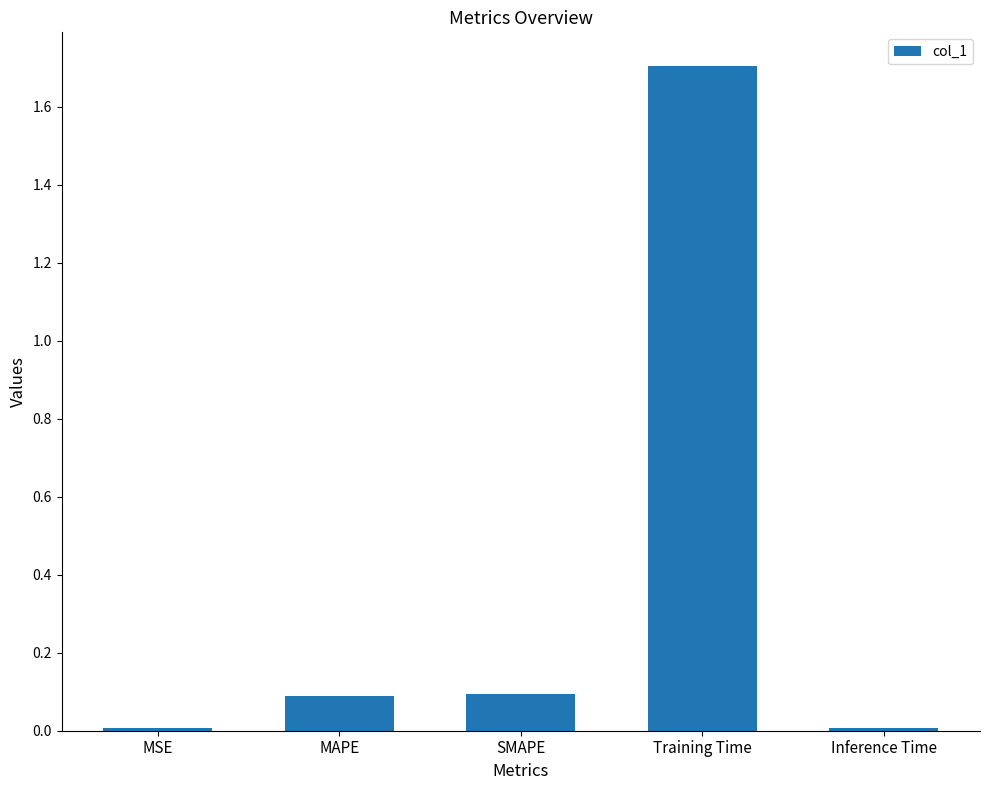

What is the change in value from MAPE to Training Time?

+1.6